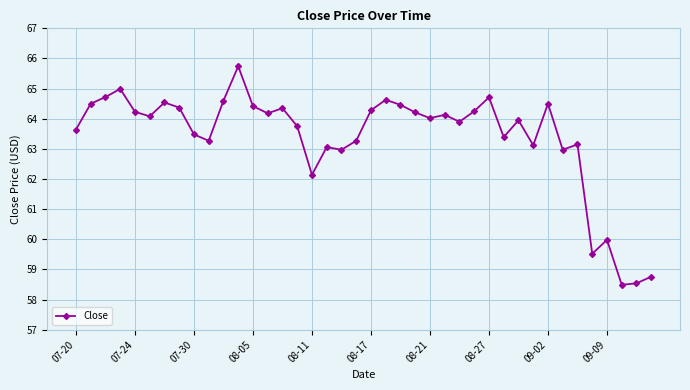

What is the sum of all values?

2535.3